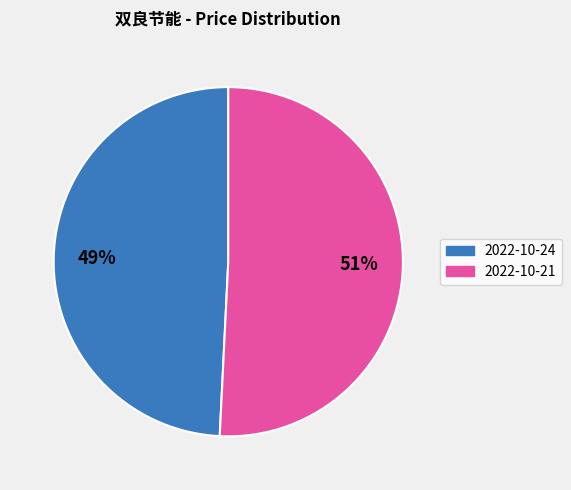

Is there any slice that represents more than half of the pie?

Yes